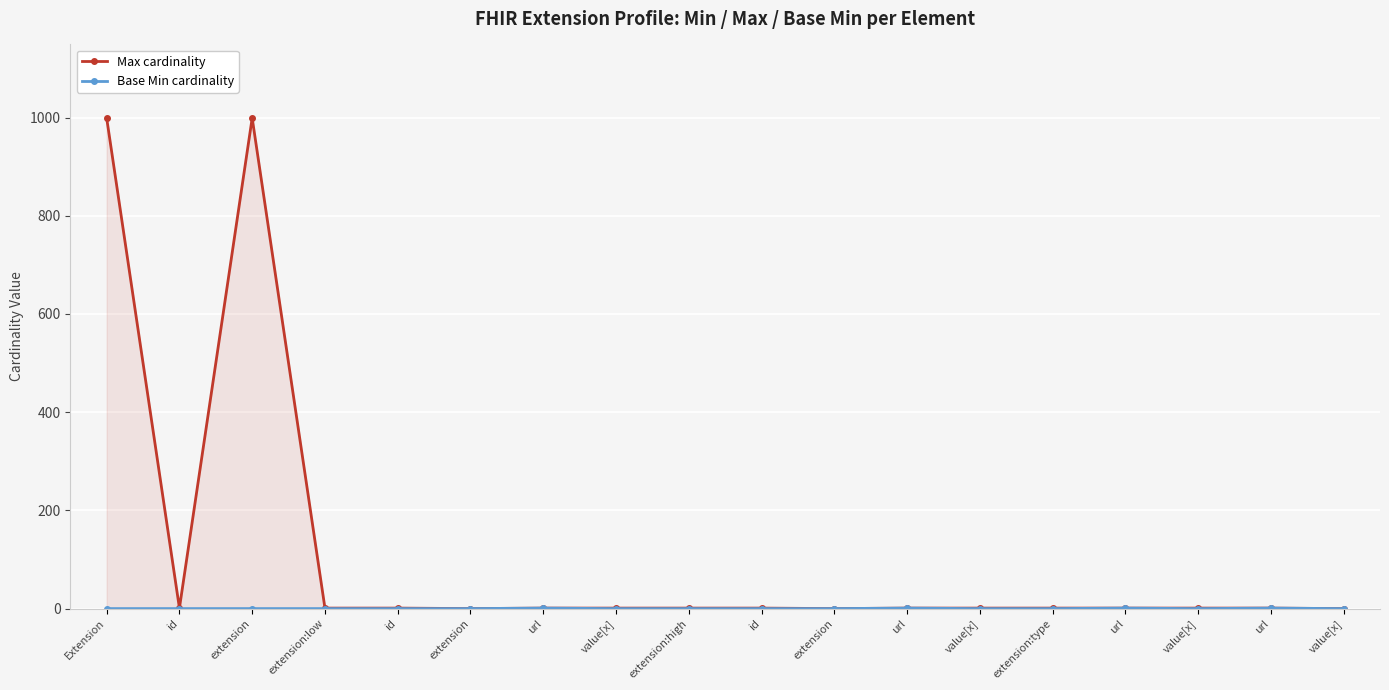

Which series has the largest range (max minus min)?

Max cardinality